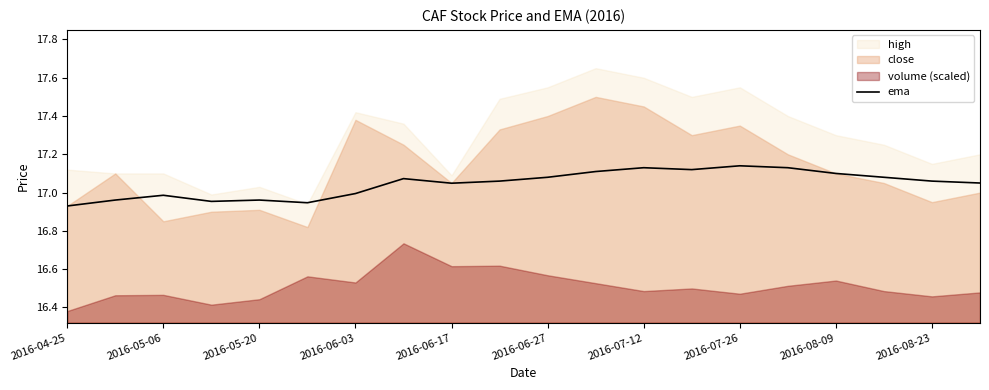

The value of ema at 2016-06-27 is 9.2. True or false?

False